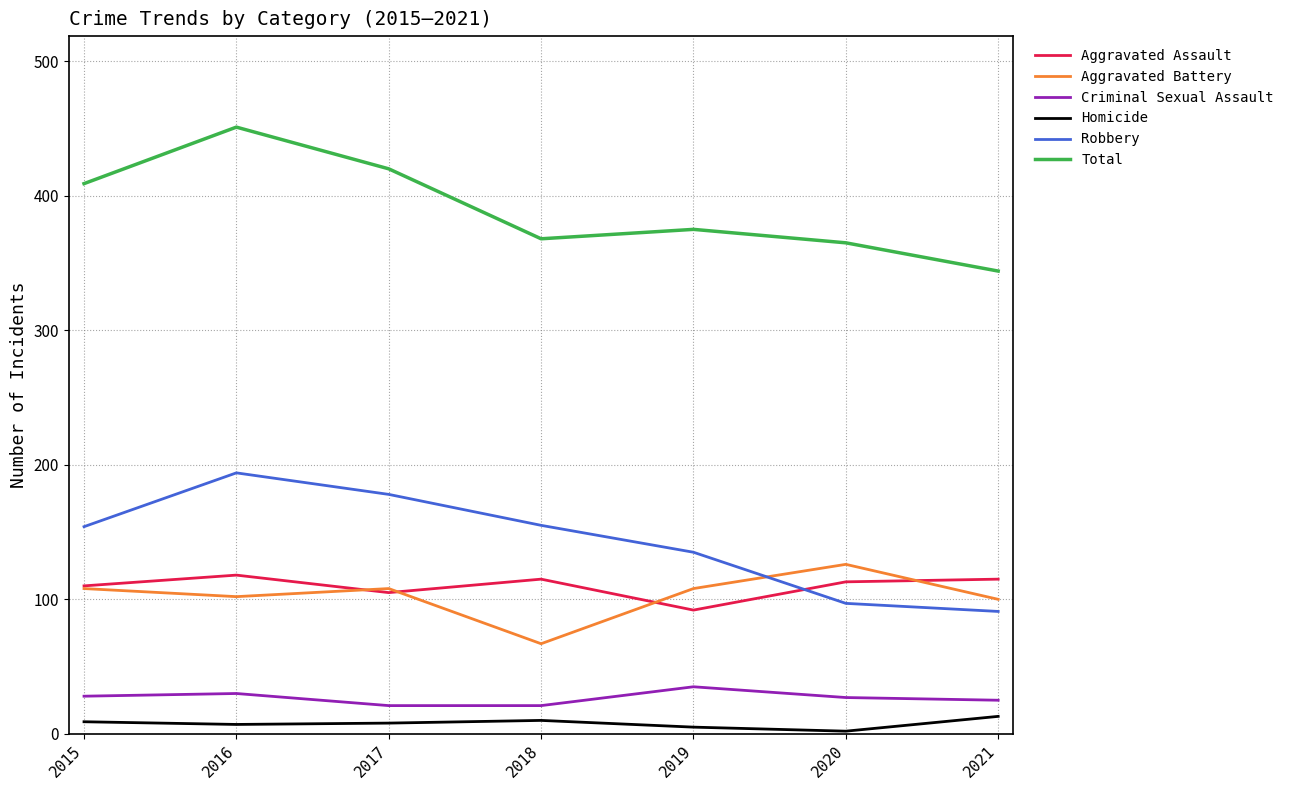

What is the difference between the highest and lowest values at 2021?

331